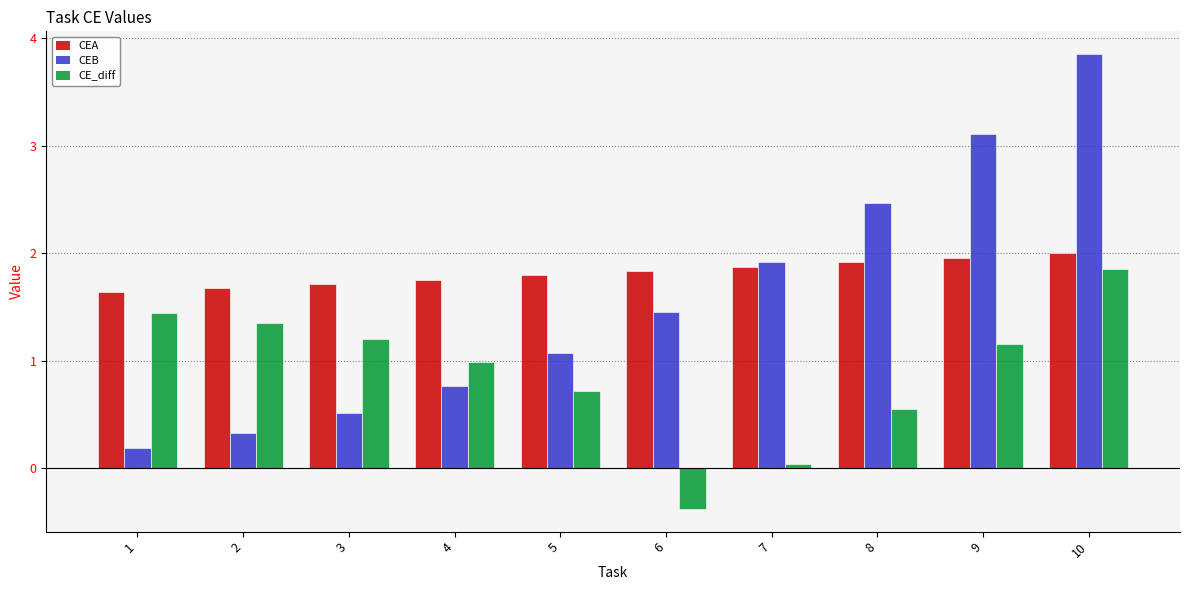

How many categories are shown in the chart?

10